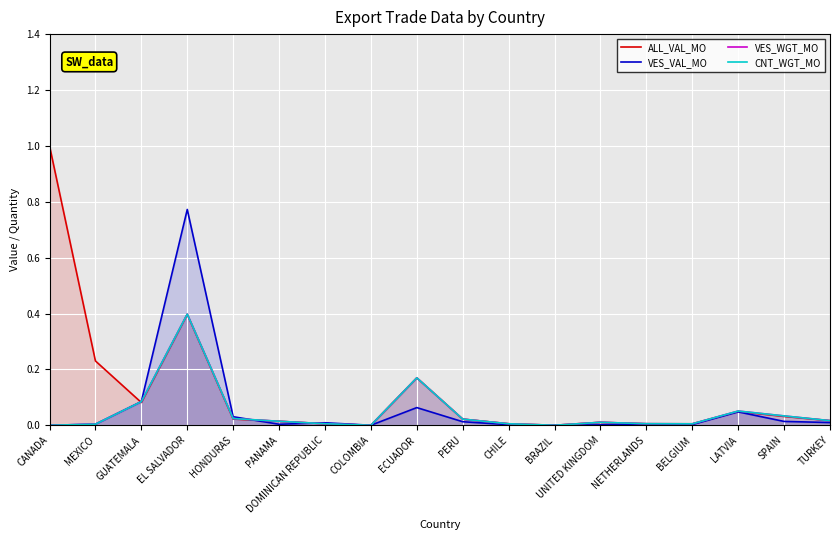

What is the total value across all series at SPAIN?

0.1